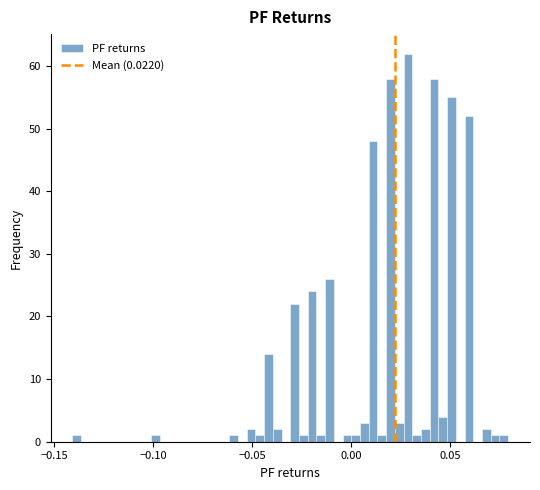

Around what value on the x-axis is the tallest bar? Give the approximate position of its centre, as read against the axis.

0.030